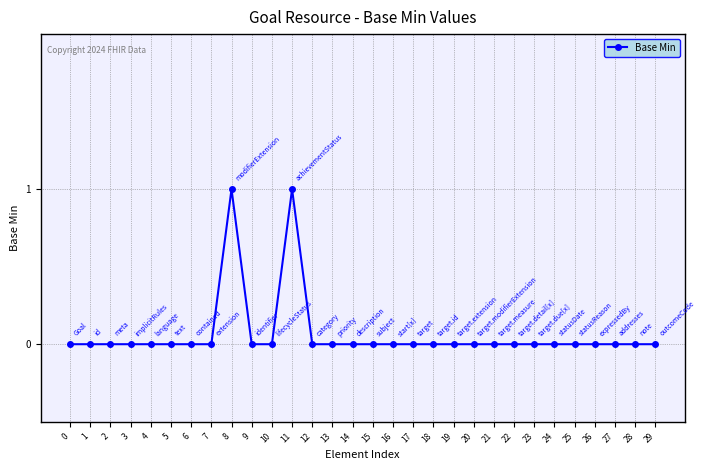

How many lines are shown in the chart?

1